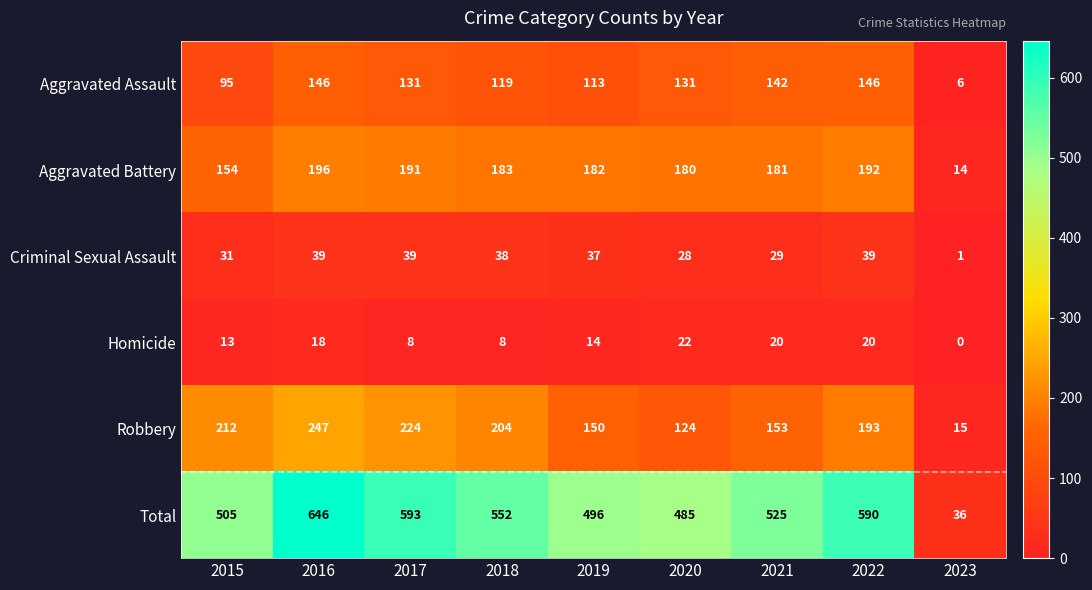

Where does the Total series first go above 525?

2016